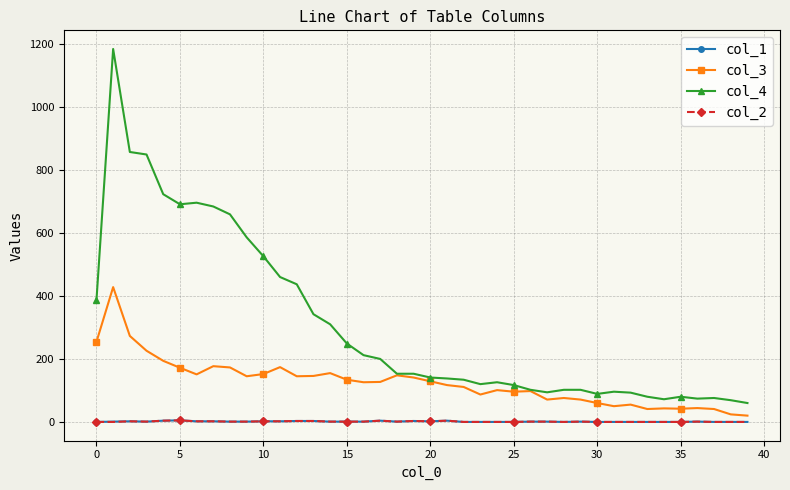

Which series has the largest range (max minus min)?

col_4